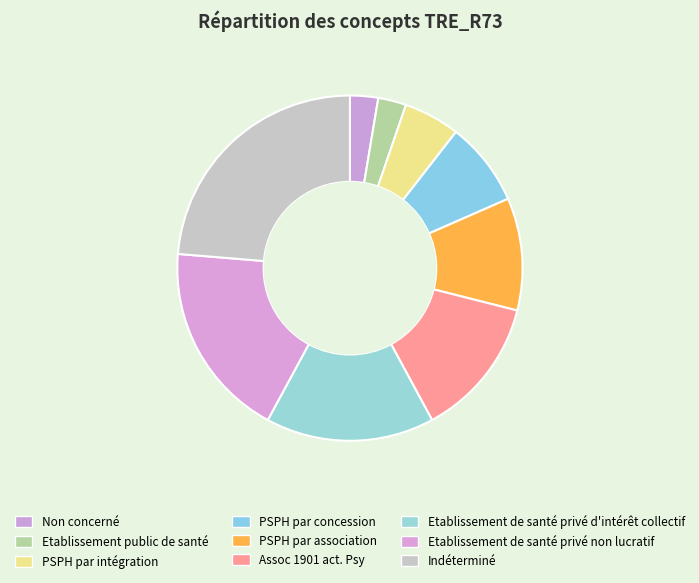

Approximately how many times larger is the value at Indéterminé compared to Etablissement de santé privé non lucratif?

1.3